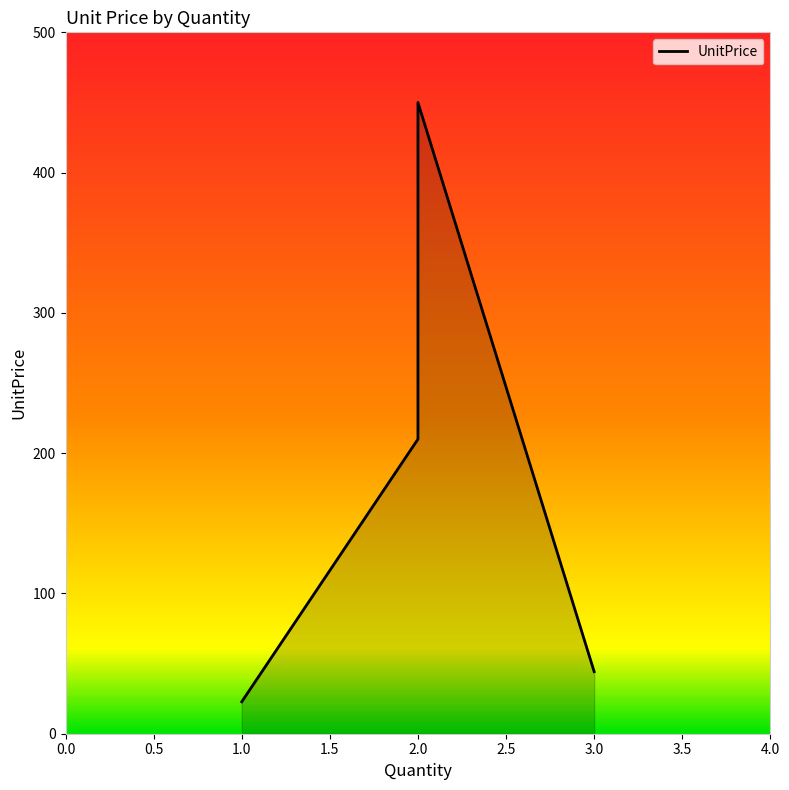

How many values are below 210?

2